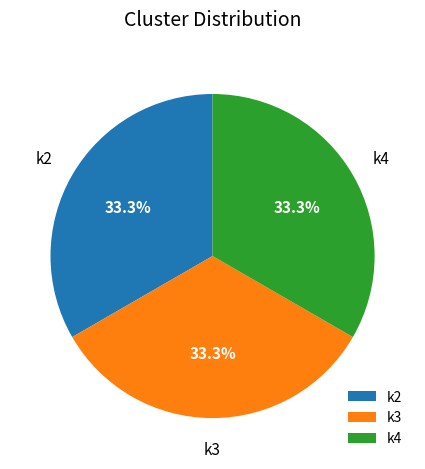

To the nearest percent, what is the difference between the k2 and k4 slice percentages?

0%